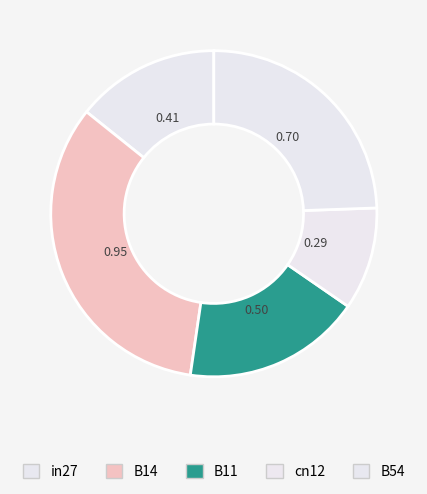

Do cn12 and in27 together represent more than half of the pie?

No